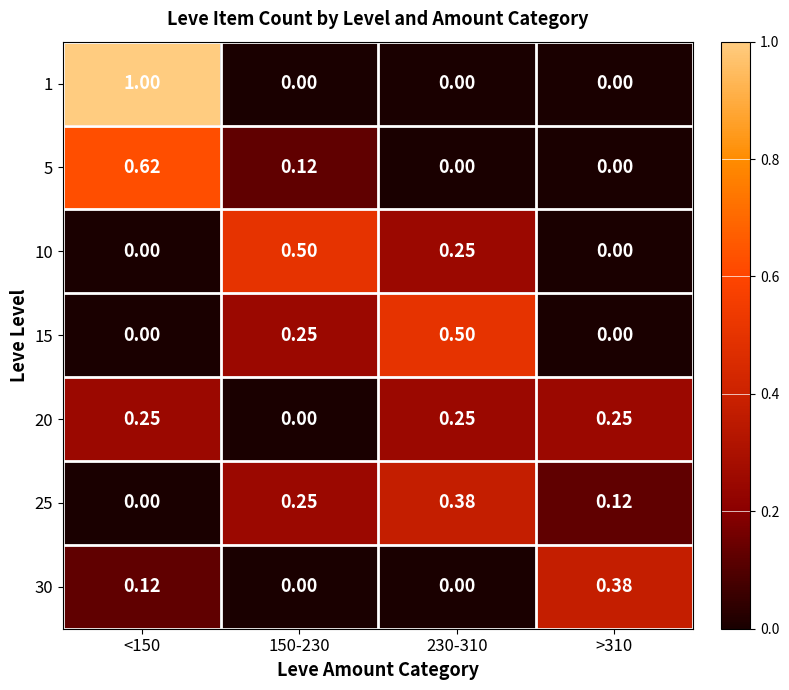

Is the value of 15 at 230-310 greater than the value of 10 at >310?

Yes